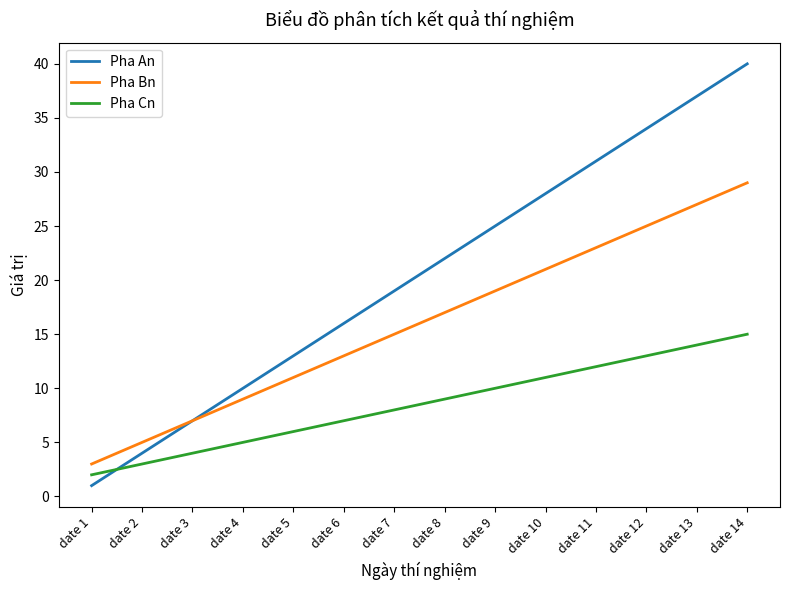

What is the difference between the highest and lowest values at date 10?

17